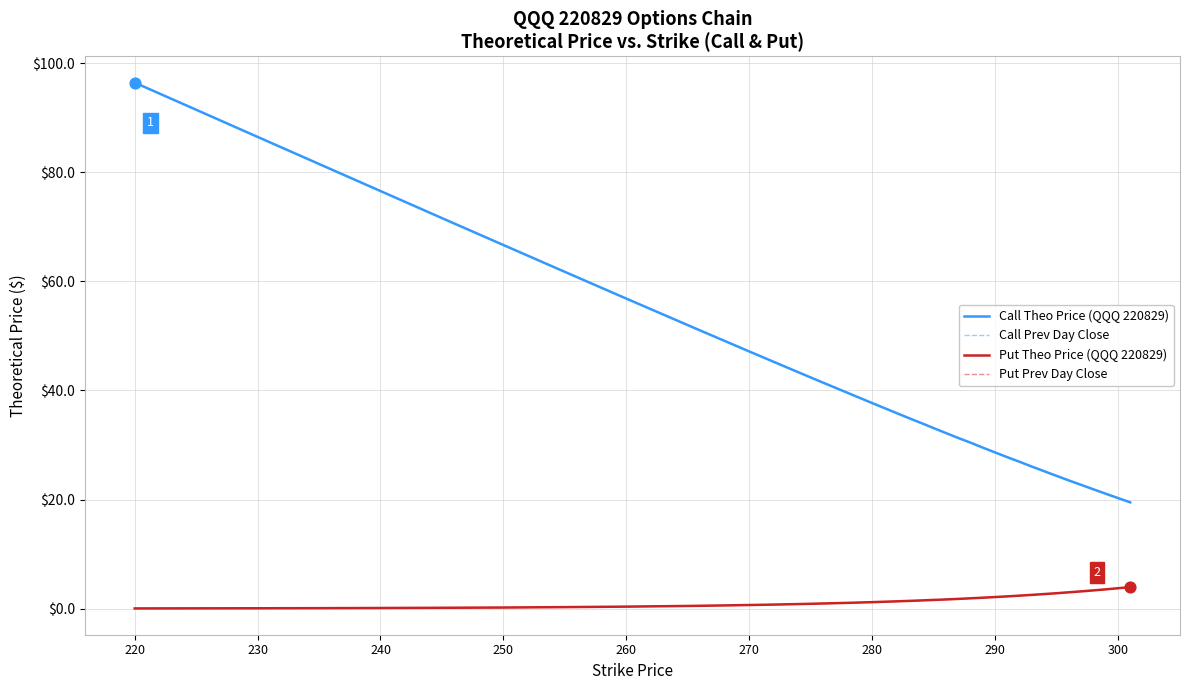

What is the highest value of the Call Theo Price (QQQ 220829) series?

96.4